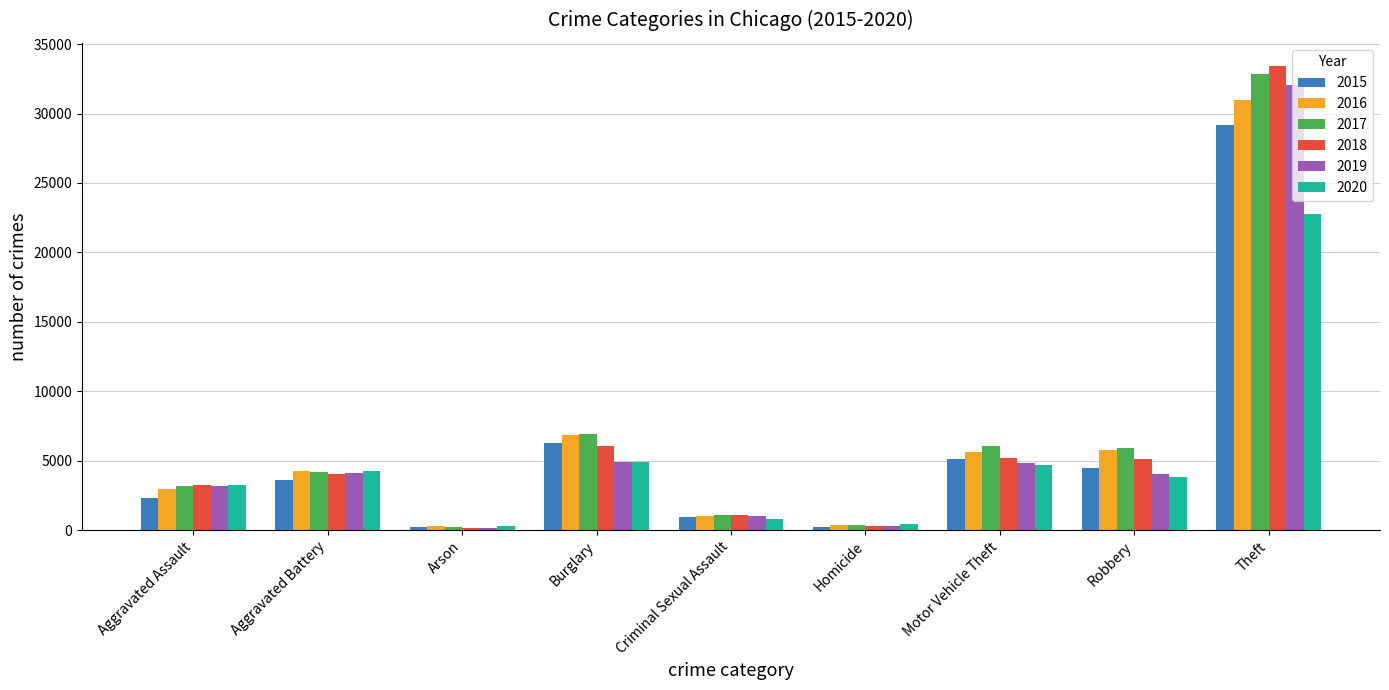

What is the difference between the second highest and minimum values in the 2015 series?

6024